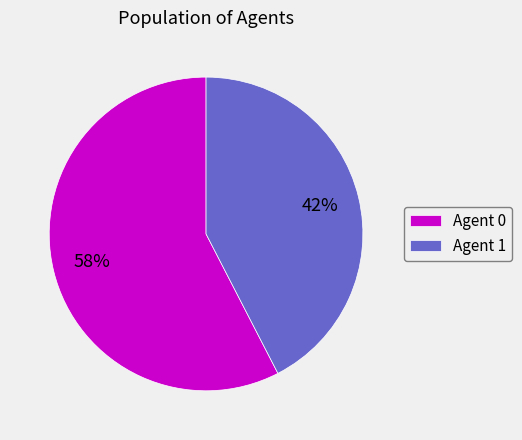

Which has a higher value, Agent 1 or Agent 0?

Agent 0